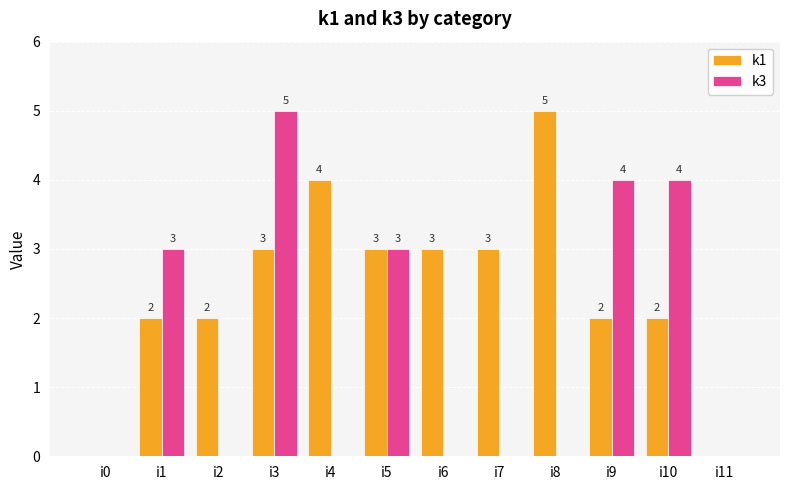

What is the sum of all k1 values?

29